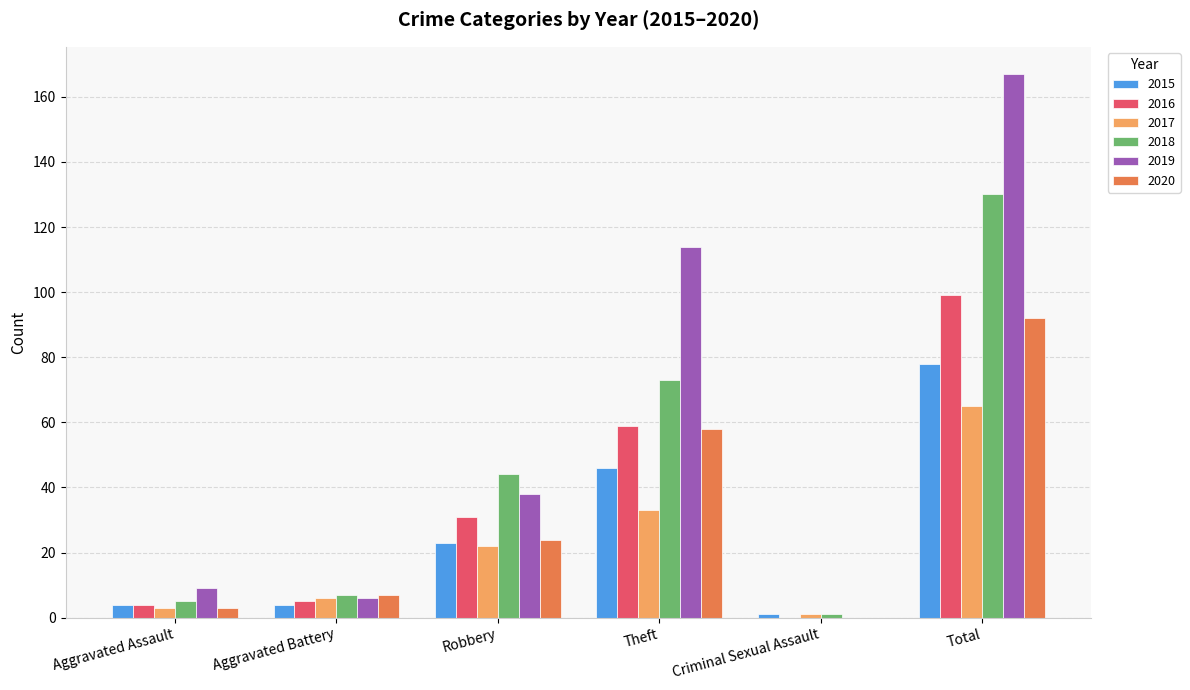

Which series has the largest range (max minus min)?

2019